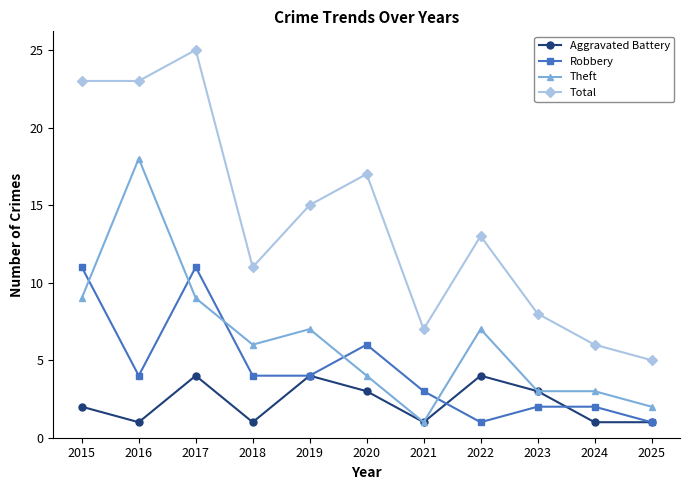

What are all the series names shown in the legend?

Aggravated Battery, Robbery, Theft, Total